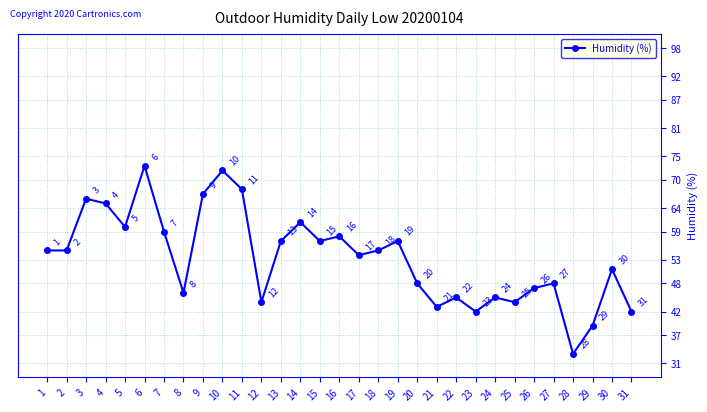

What is the change in value from 1 to 15?

+2